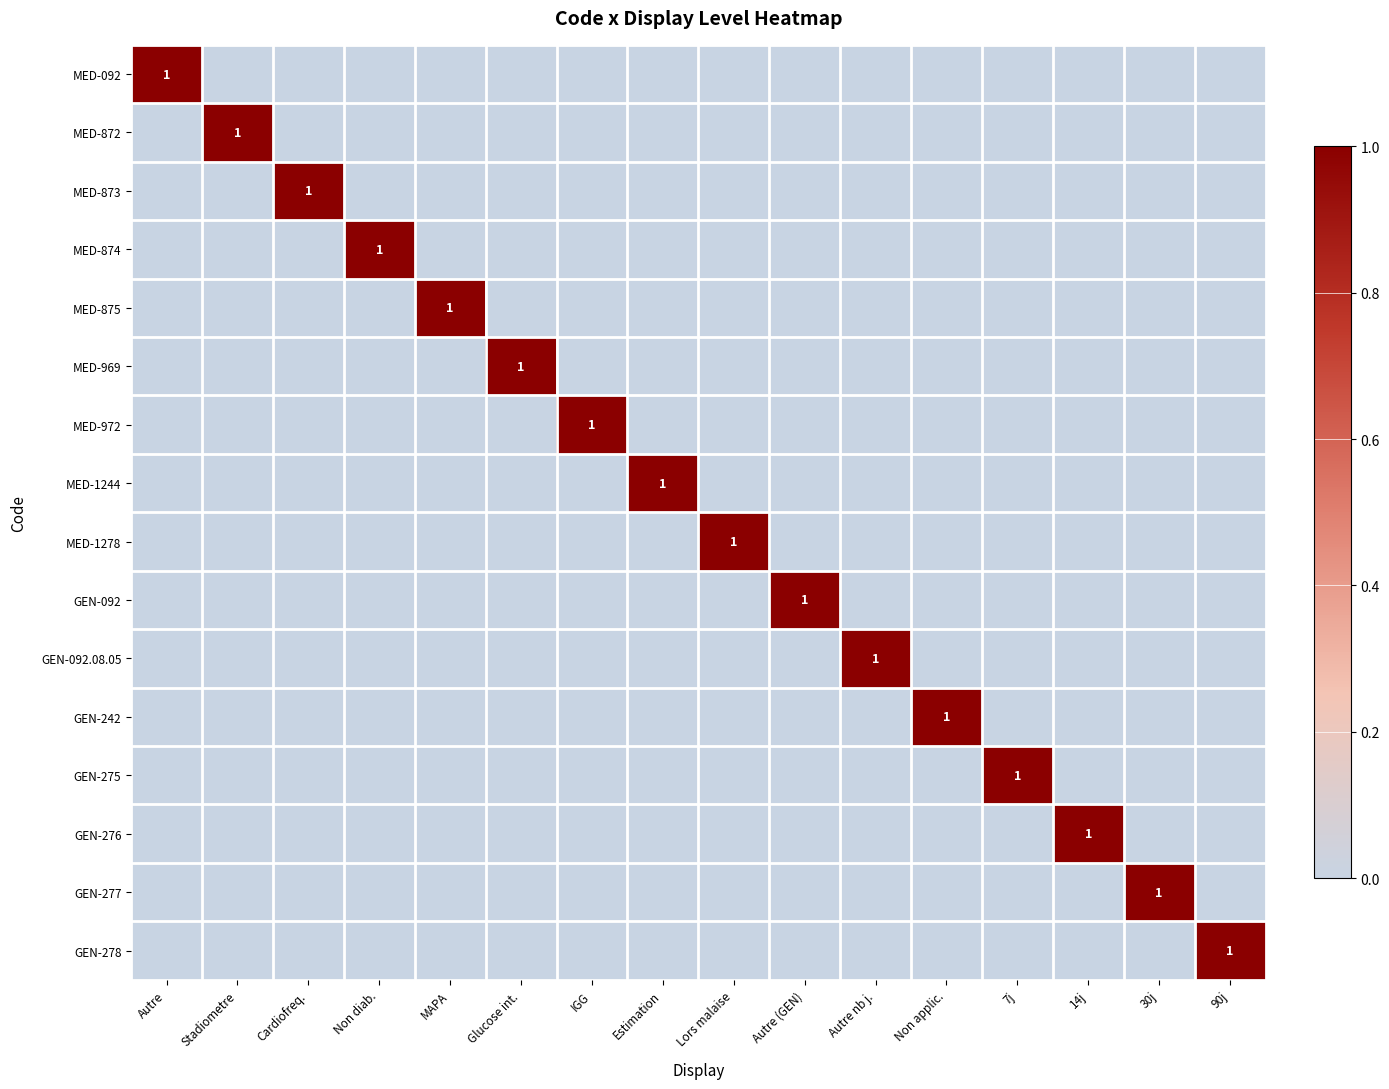

Is the value of MED-092 at Autre nb j. greater than the value of GEN-092.08.05 at Cardiofreq.?

No